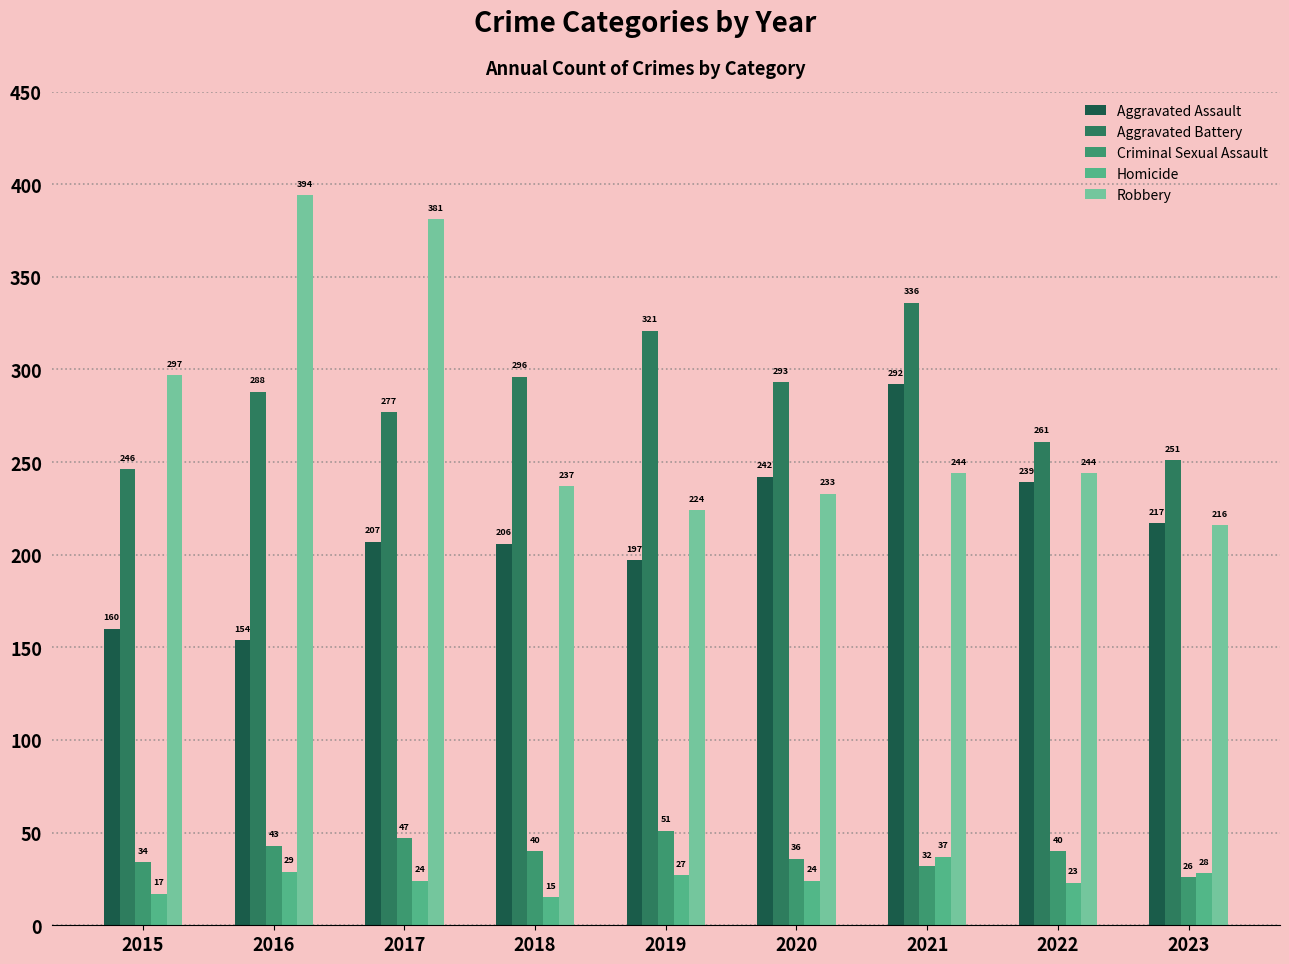

At 2020, list the series in order from smallest to largest.

Homicide, Criminal Sexual Assault, Robbery, Aggravated Assault, Aggravated Battery